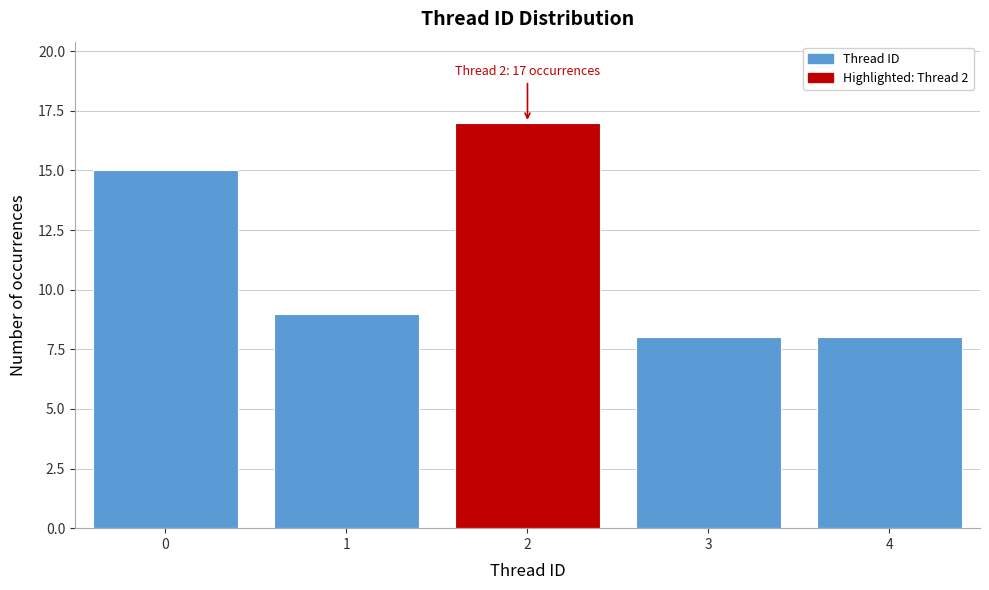

Reading left to right, list all the values displayed in this chart.

15	9	17	8	8